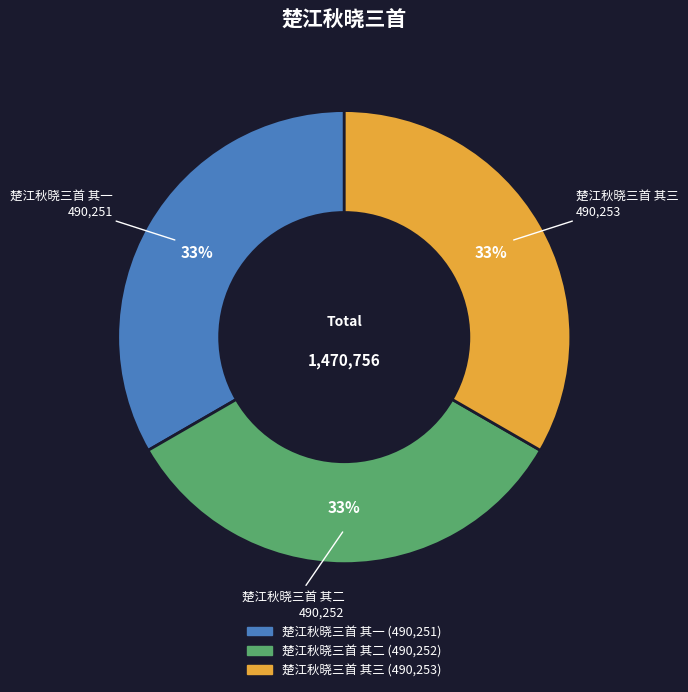

How many segments does this pie chart have?

3